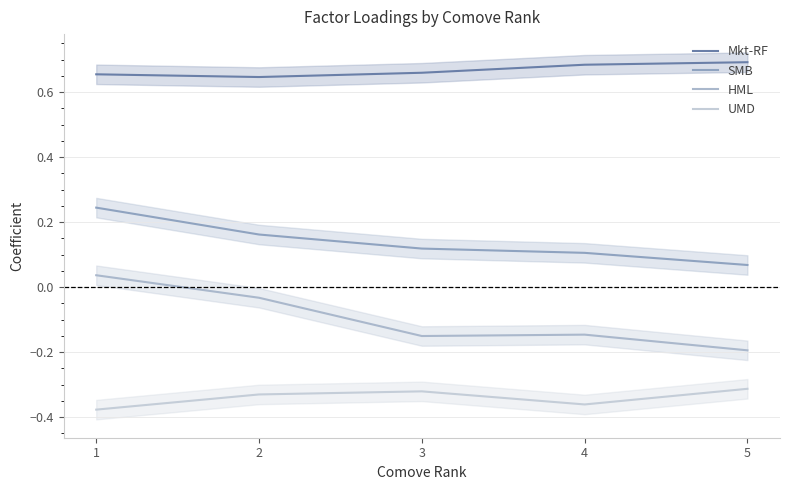

At how many categories does at least one series exceed 0?

5